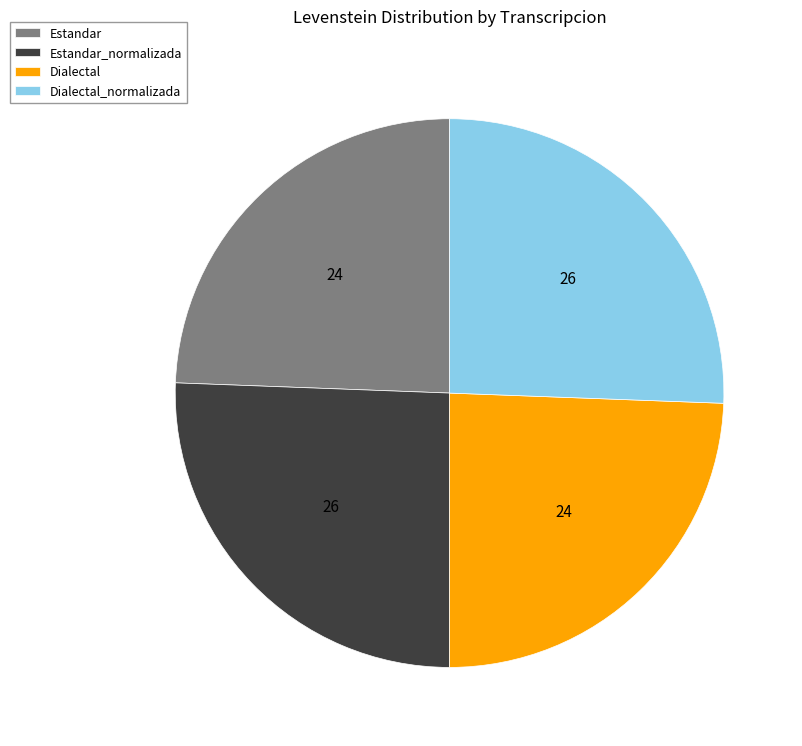

What is the ratio of the value at Estandar to the value at Dialectal_normalizada?

1.0